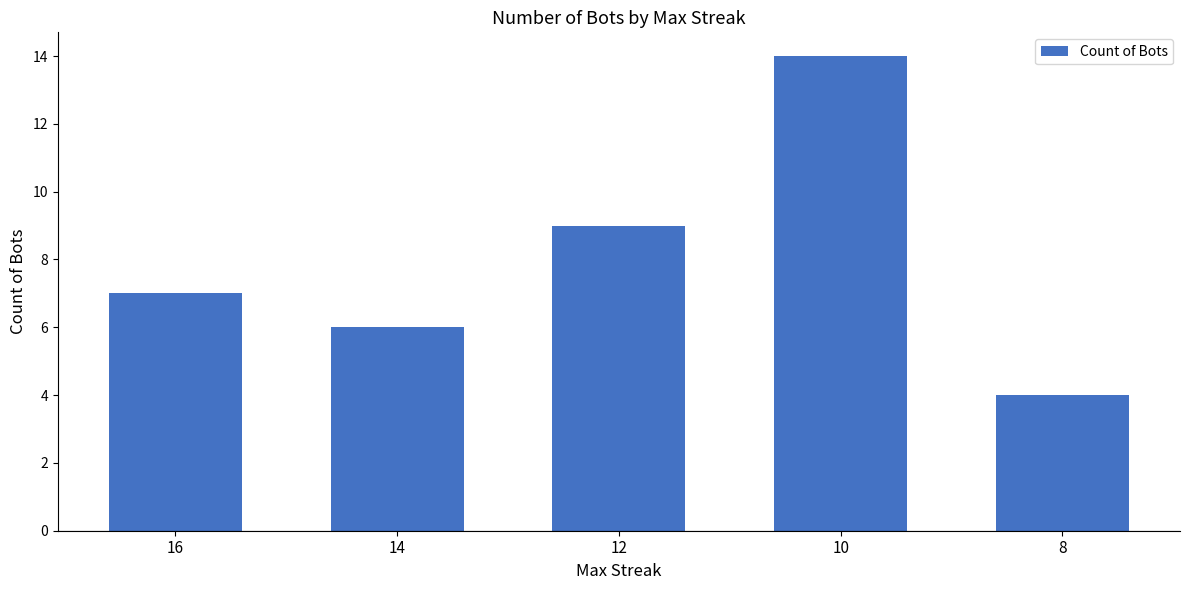

The chart shows a value of 6 at 14. True or false?

True